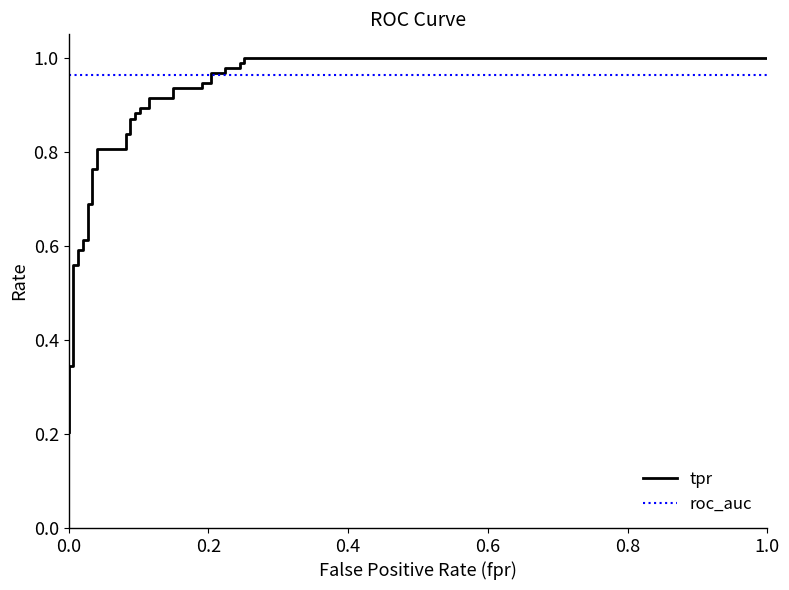

What is the sum of all tpr values?

29.9